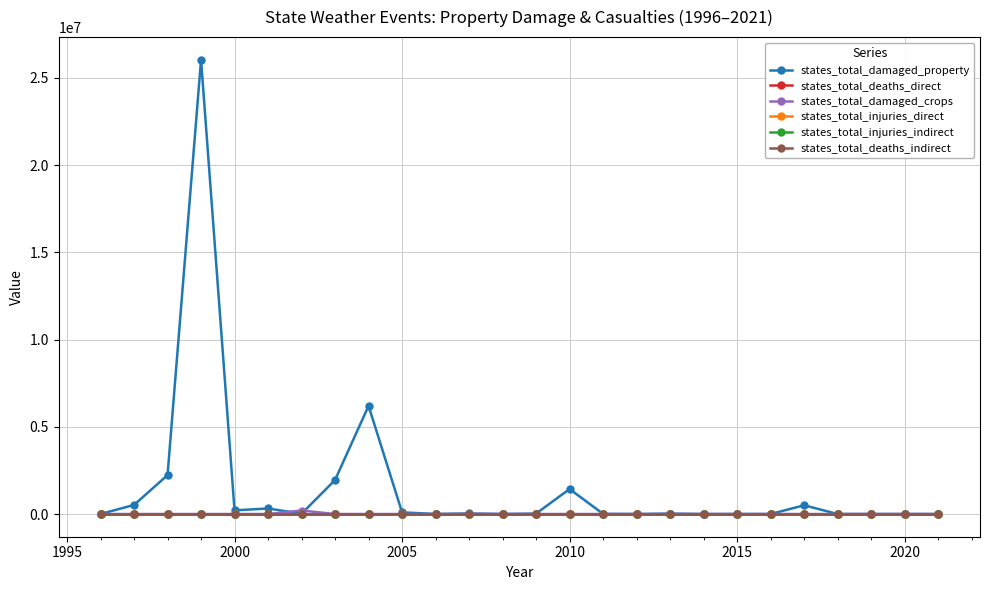

Does the chart display data point markers on the line(s)?

Yes